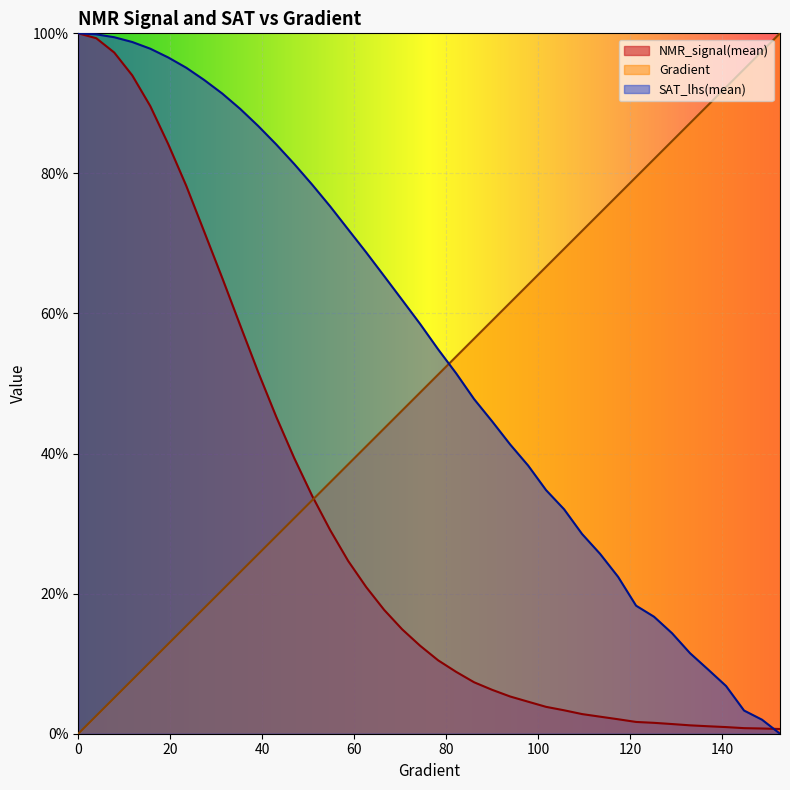

Rank the categories by NMR_signal(mean) value from lowest to highest.

152.641878669276, 148.72798434442277, 144.81409001956953, 140.9001956947163, 136.98630136986307, 133.07240704500984, 129.1585127201566, 125.24461839530338, 121.33072407045015, 117.41682974559691, 113.50293542074368, 109.58904109589045, 105.67514677103722, 101.76125244618399, 97.84735812133076, 93.93346379647753, 90.0195694716243, 86.10567514677106, 82.19178082191783, 78.2778864970646, 74.36399217221137, 70.45009784735814, 66.5362035225049, 62.622309197651674, 58.70841487279844, 54.79452054794521, 50.88062622309198, 46.96673189823875, 43.05283757338552, 39.138943248532286, 35.225048923679054, 31.311154598825826, 27.3972602739726, 23.48336594911937, 19.569471624266143, 15.655577299412915, 11.741682974559687, 7.8277886497064575, 3.9138943248532287, 0